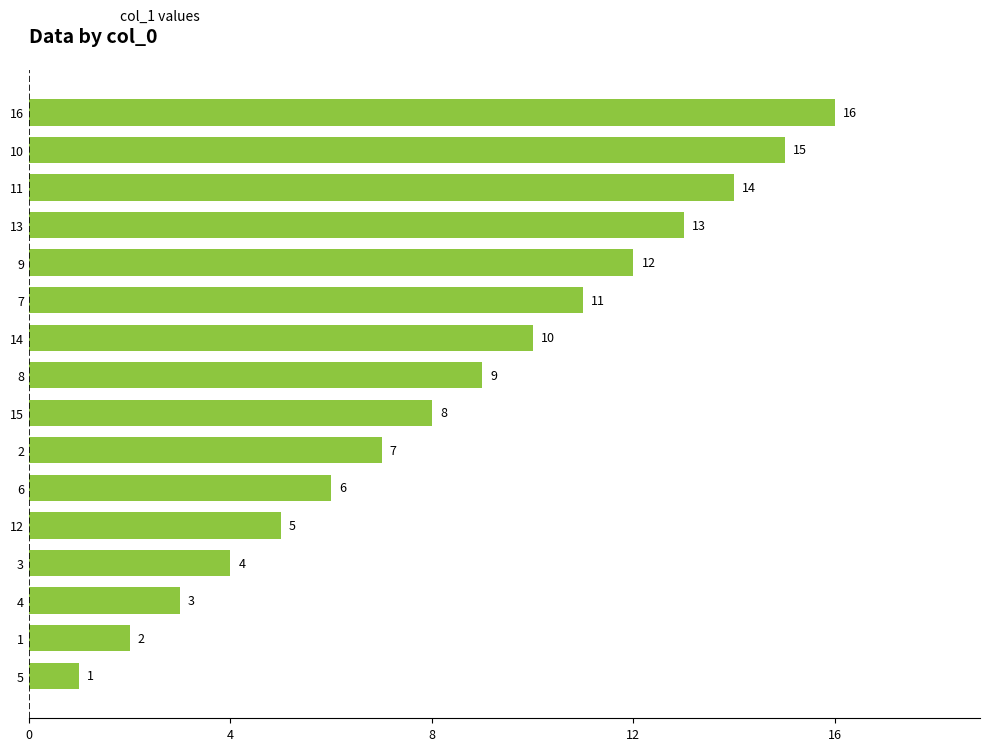

What is the difference between the second highest and second lowest values?

13